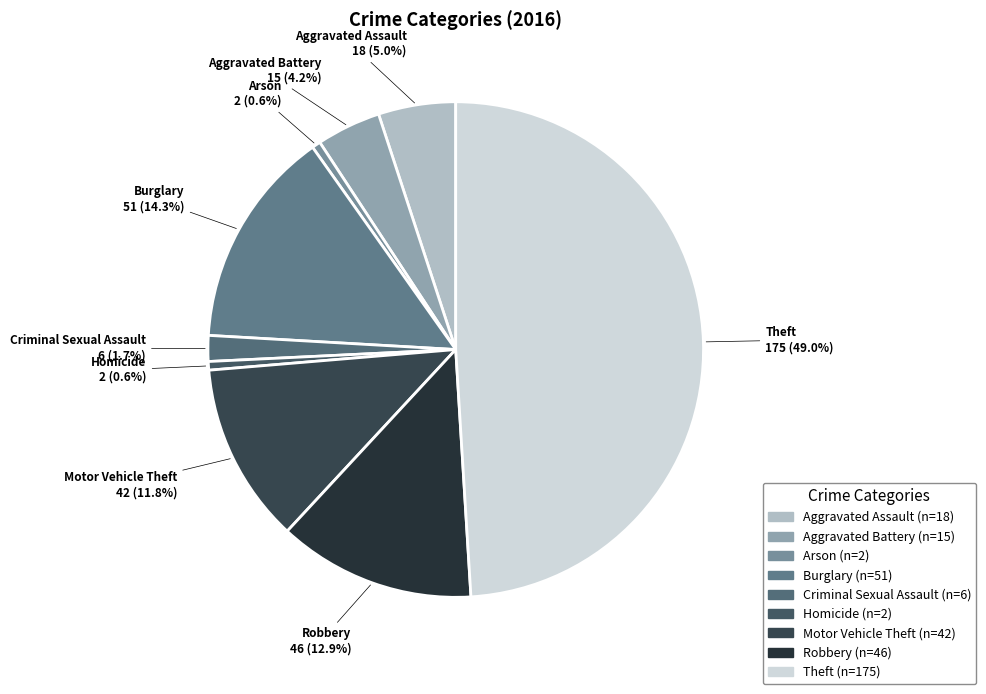

To the nearest percent, what is the difference between the Robbery and Criminal Sexual Assault slice percentages?

11%